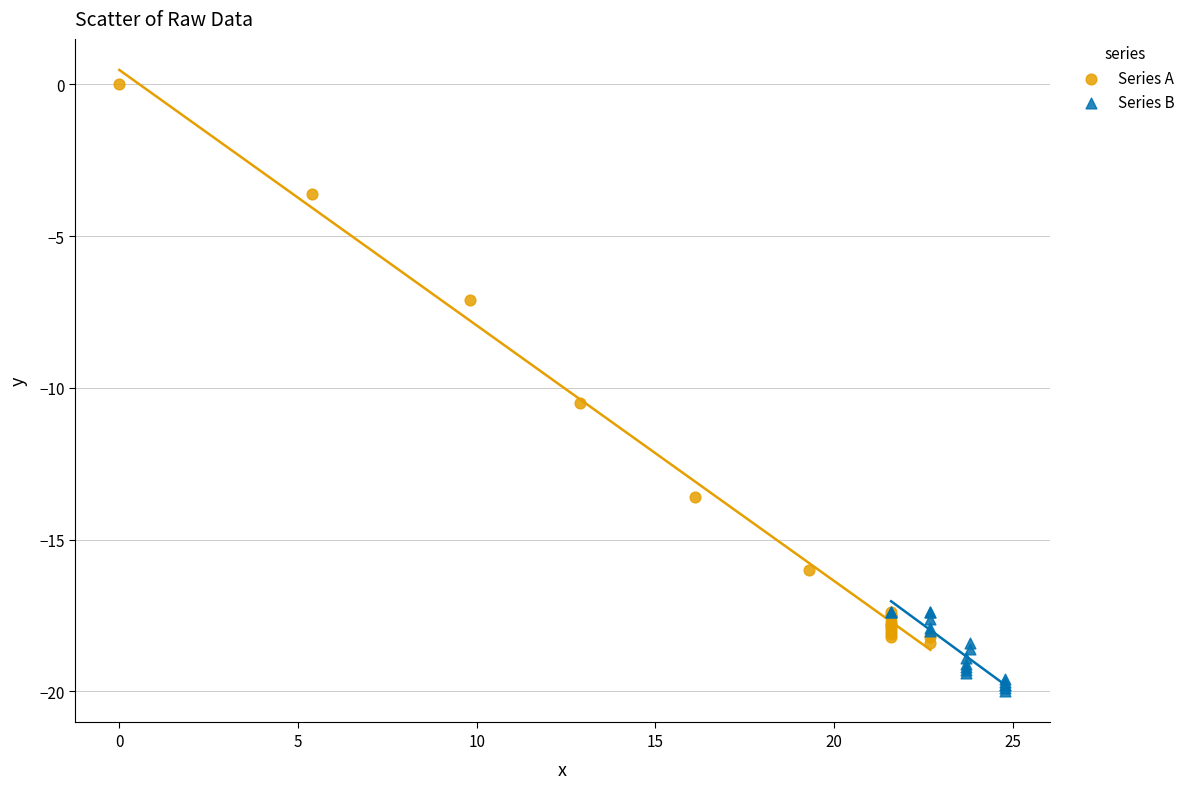

Which series reaches the maximum Y coordinate?

Series A